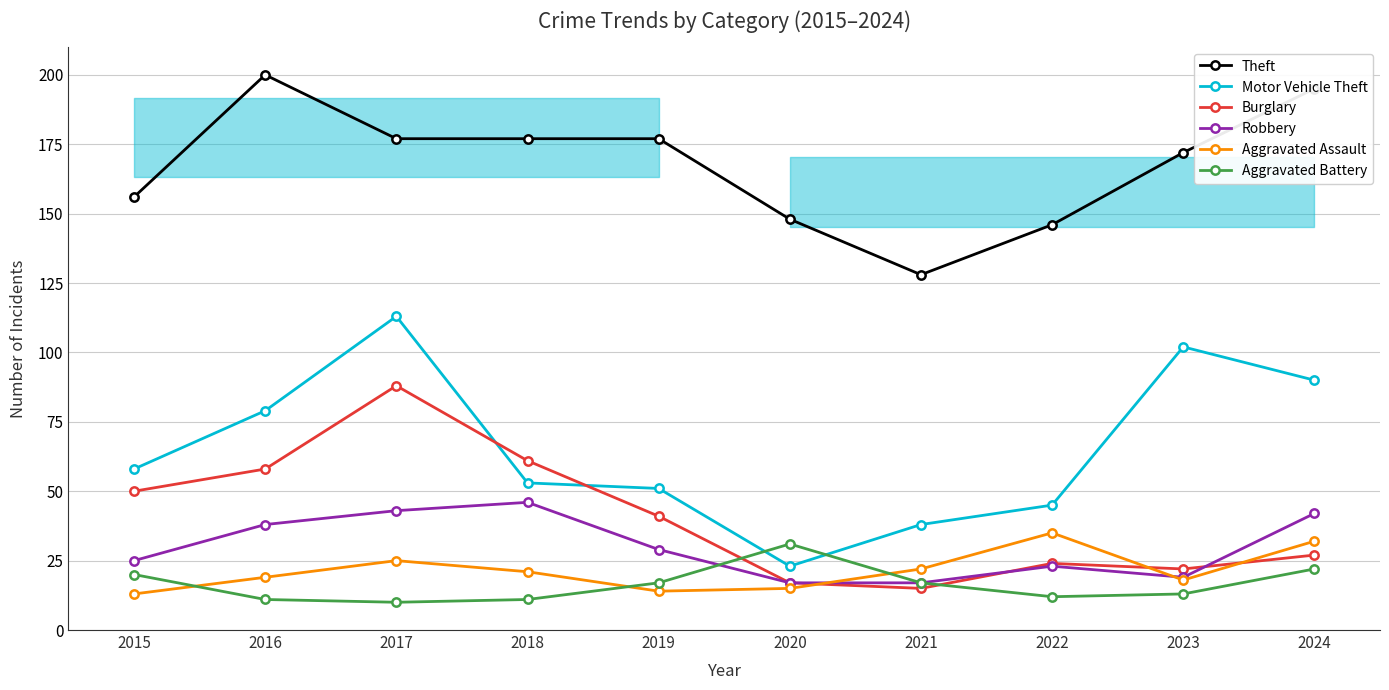

At which label is Aggravated Battery closest to 20?

2015